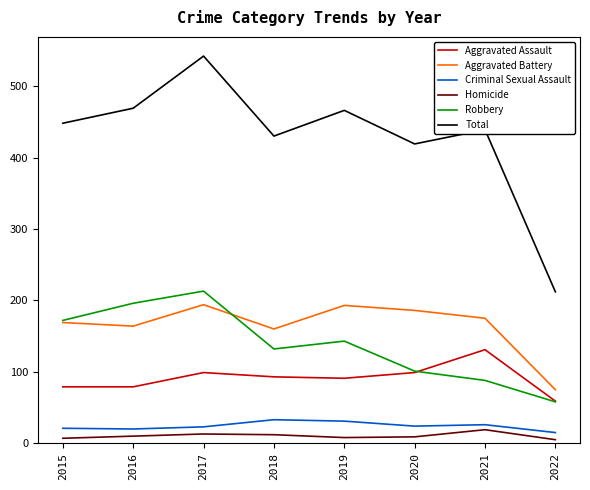

True or false: Robbery and Homicide intersect in this chart.

False